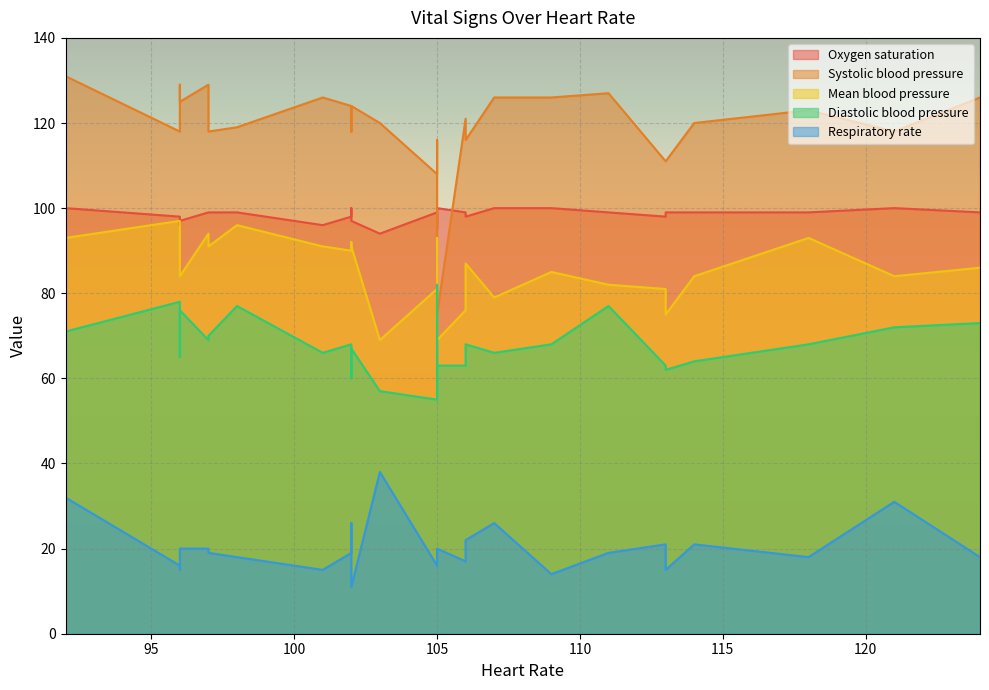

True or false: Respiratory rate and Mean blood pressure intersect in this chart.

False